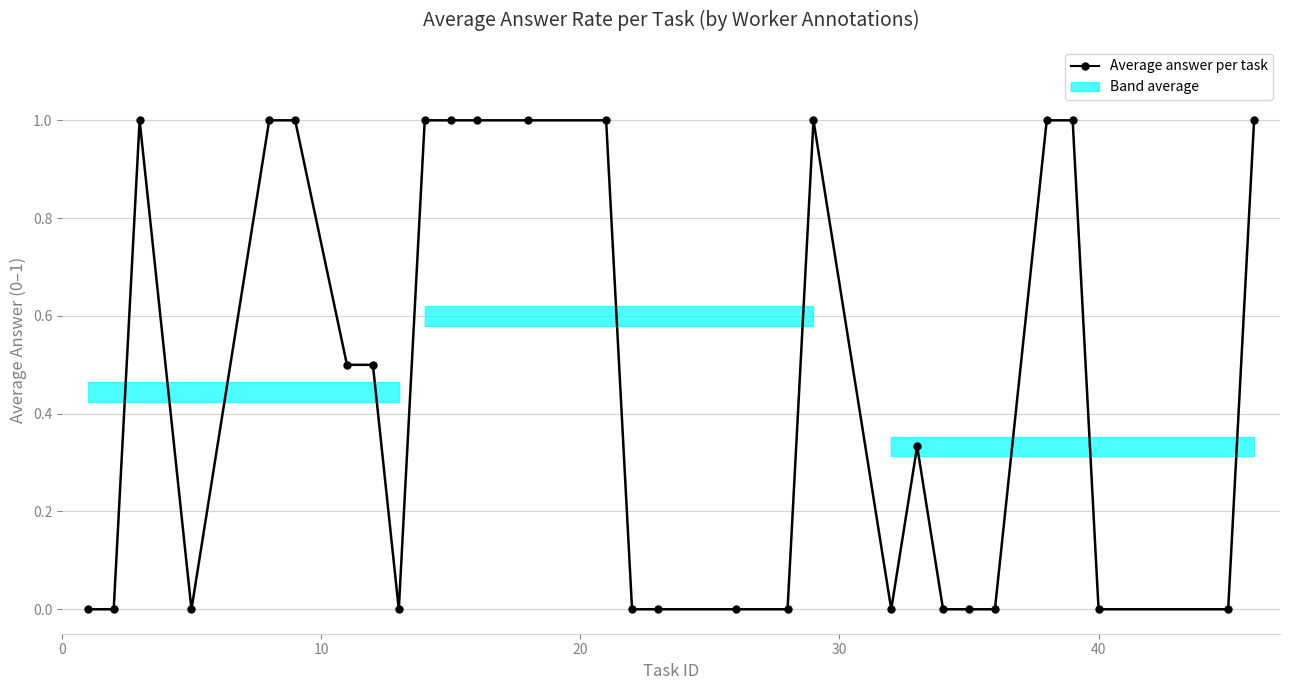

True or false: the data has more than 2 interior local peaks.

True